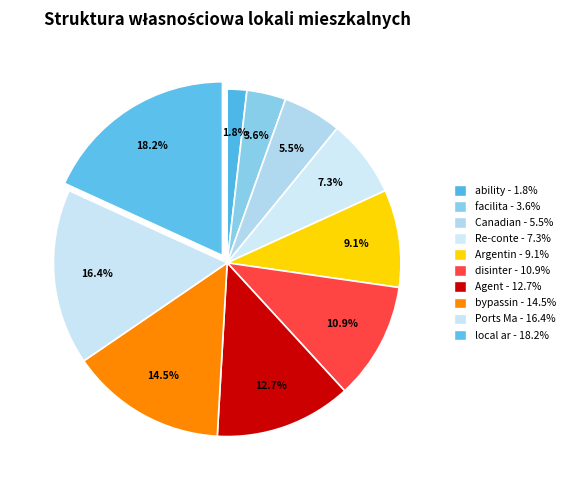

Is bypassin the majority of the pie?

No